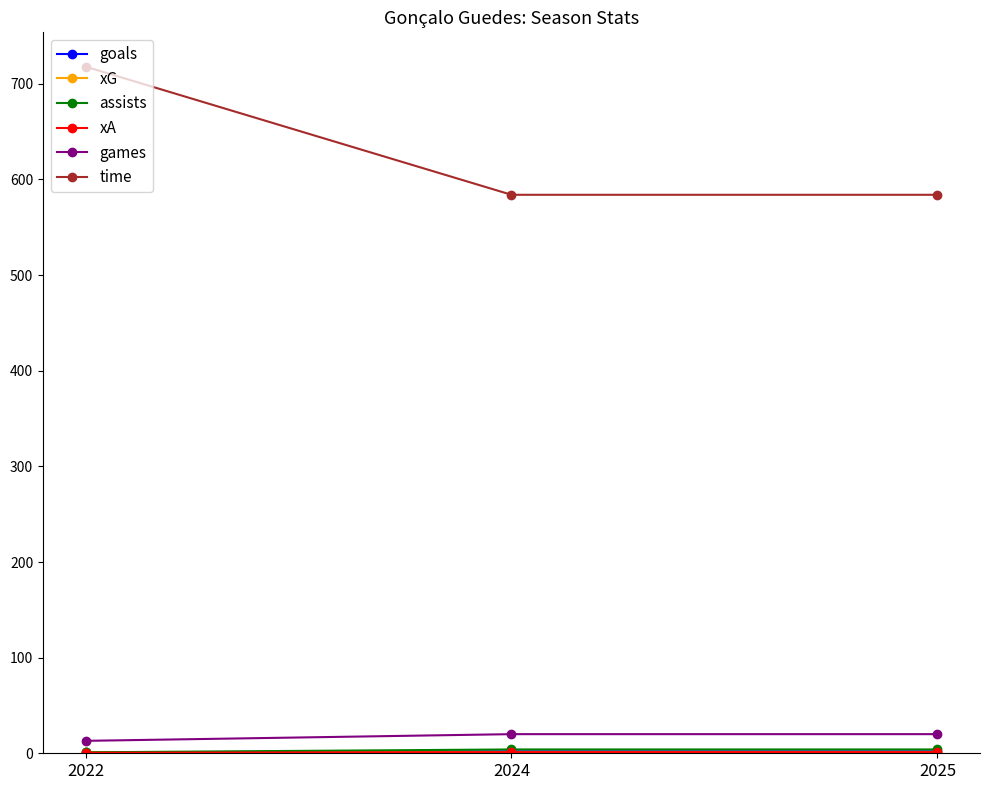

What is the minimum value for time?

584.0